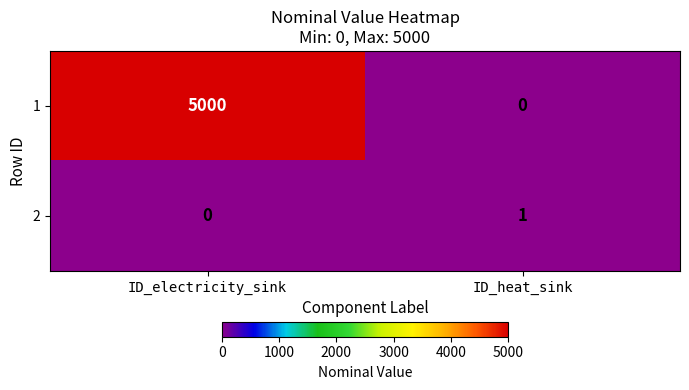

The value of 1 at ID_electricity_sink is 5000. True or false?

True